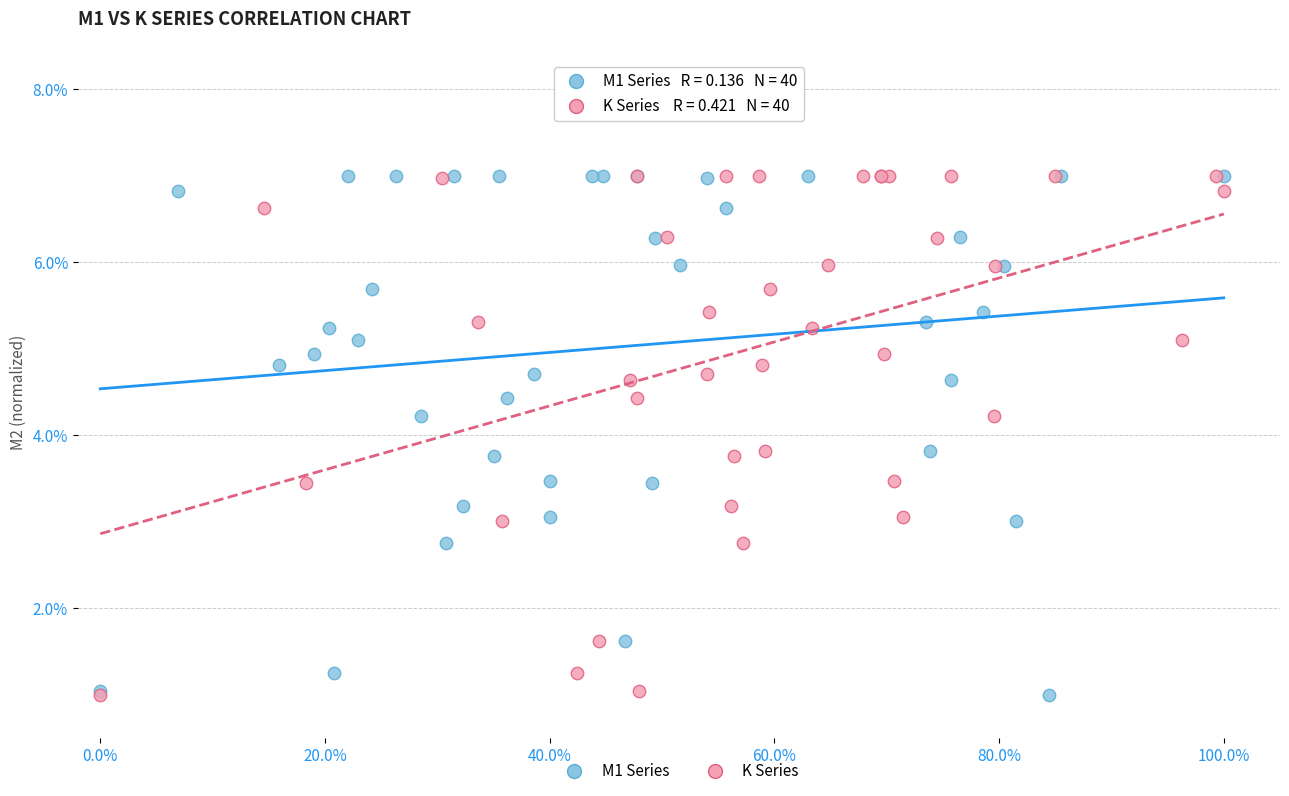

What are all the series names shown in the legend?

M1 Series, K Series